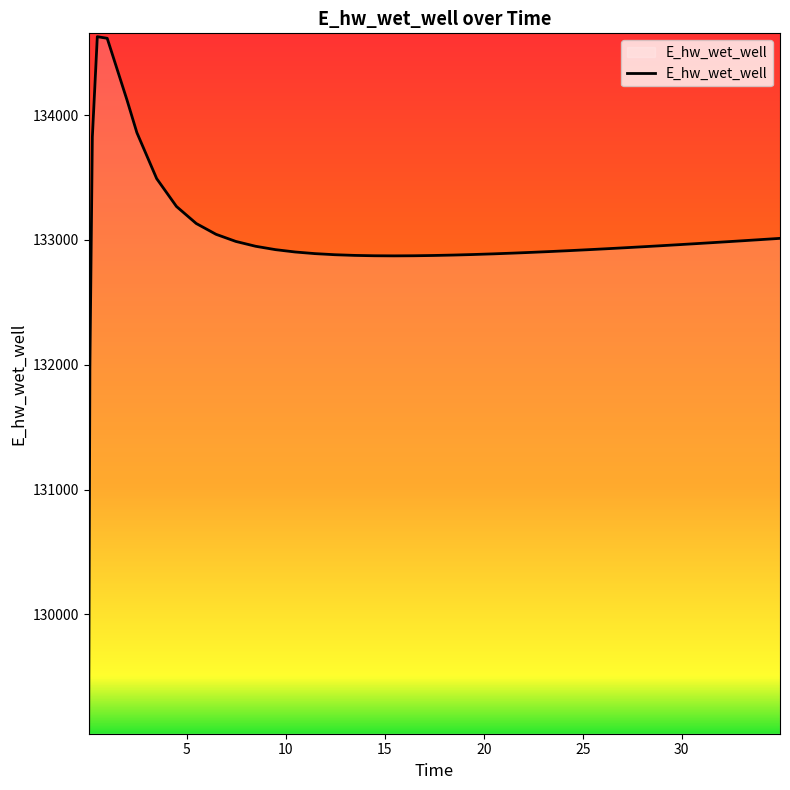

What is the difference between the maximum and minimum values?

5557.5